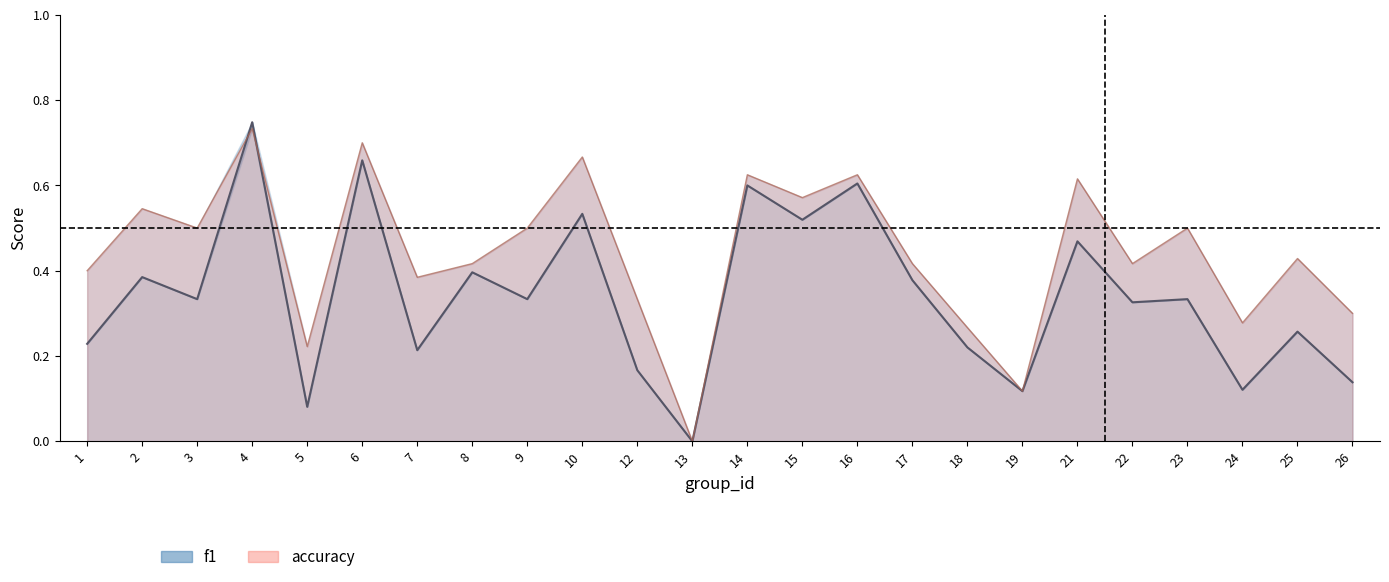

Reading left to right, transcribe all the data shown in this chart.

f1: 1=0.2	2=0.4	3=0.3	4=0.7	5=0.1	6=0.7	7=0.2	8=0.4	9=0.3	10=0.5	12=0.2	13=0.0	14=0.6	15=0.5	16=0.6	17=0.4	18=0.2	19=0.1	21=0.5	22=0.3	23=0.3	24=0.1	25=0.3	26=0.1
accuracy: 1=0.4	2=0.5	3=0.5	4=0.7	5=0.2	6=0.7	7=0.4	8=0.4	9=0.5	10=0.7	12=0.3	13=0.0	14=0.6	15=0.6	16=0.6	17=0.4	18=0.3	19=0.1	21=0.6	22=0.4	23=0.5	24=0.3	25=0.4	26=0.3